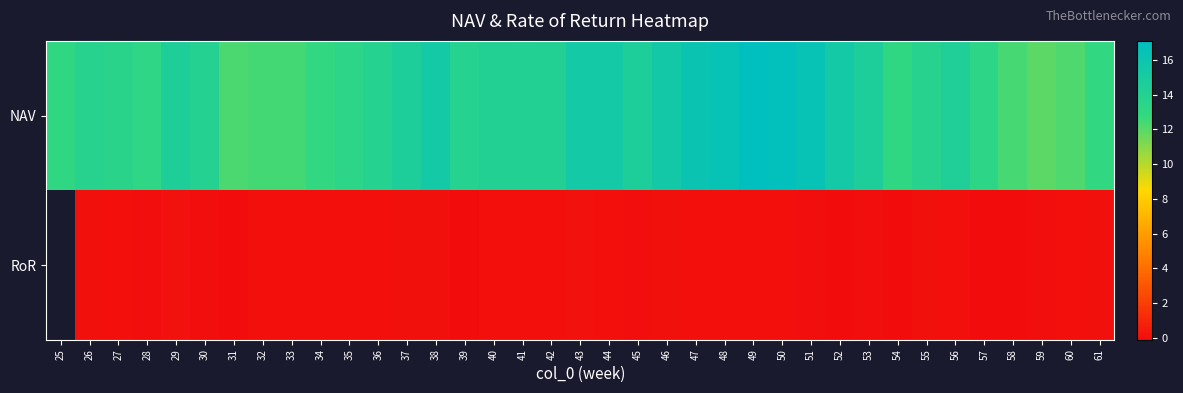

Which series has the widest spread of values?

NAV